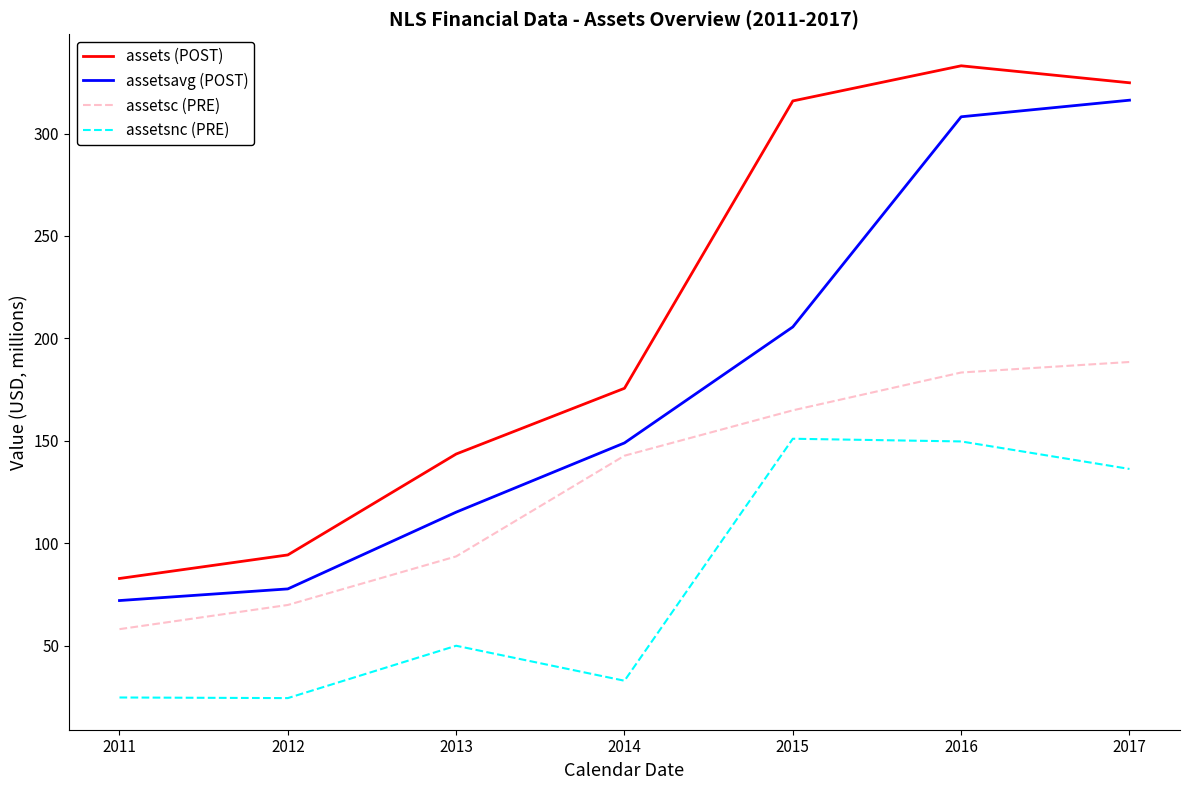

Is the value of assetsc (PRE) at 2012 greater than the value of assetsavg (POST) at 2015?

No